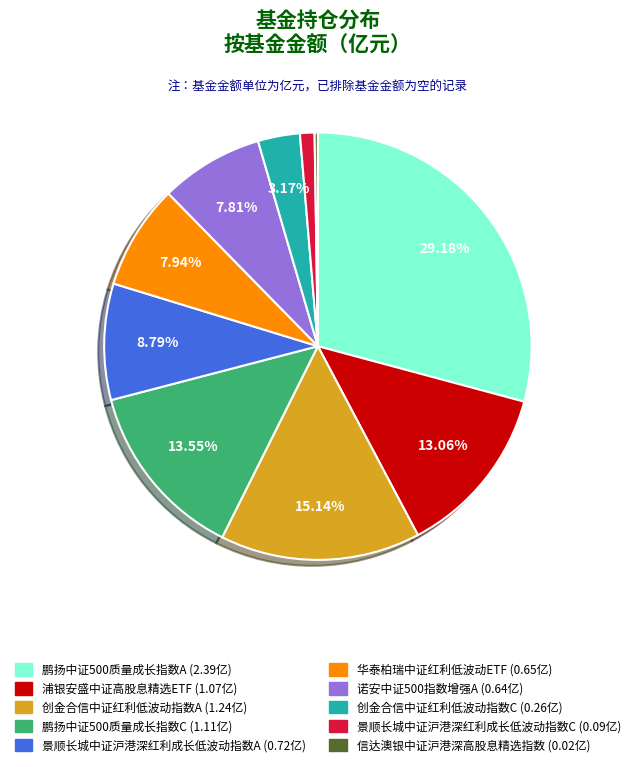

Is the sum of 诺安中证500指数增强A and 创金合信中证红利低波动指数A greater than half?

No